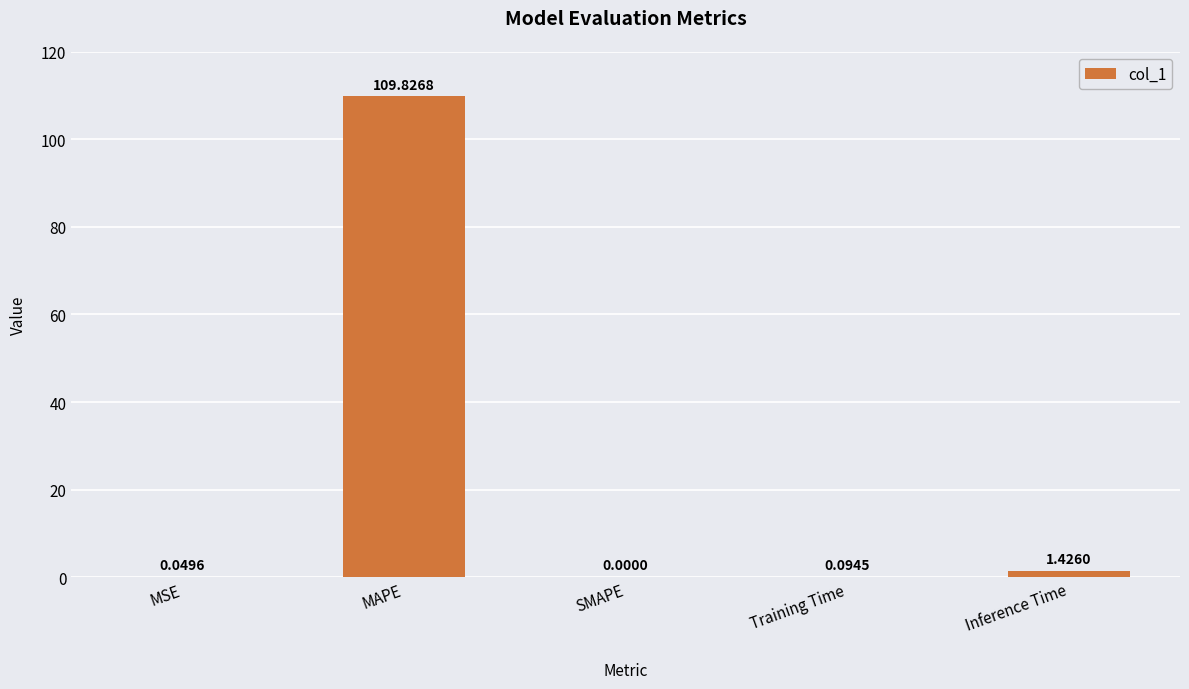

What is the average value?

22.3